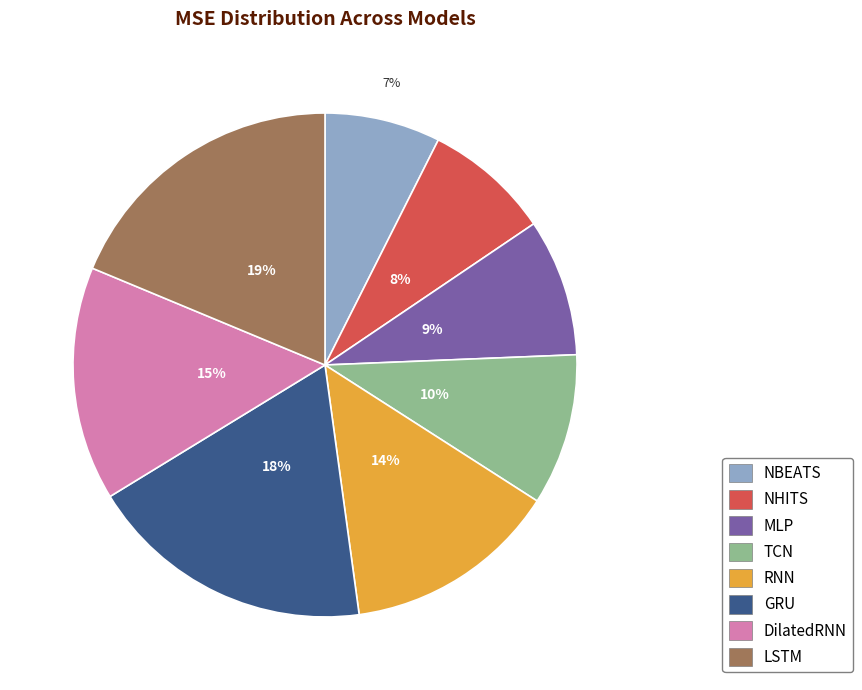

The TCN slice represents 10% of the pie. True or false?

True